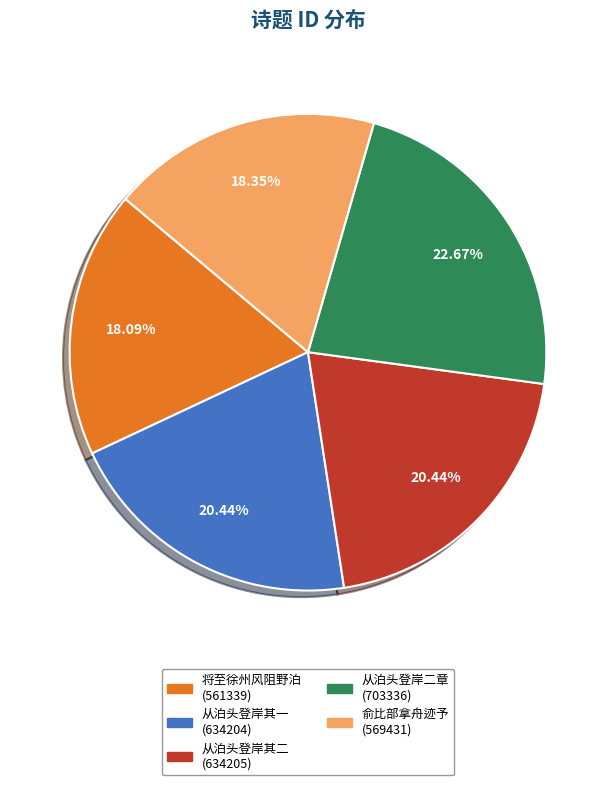

Does any single category account for the majority?

No